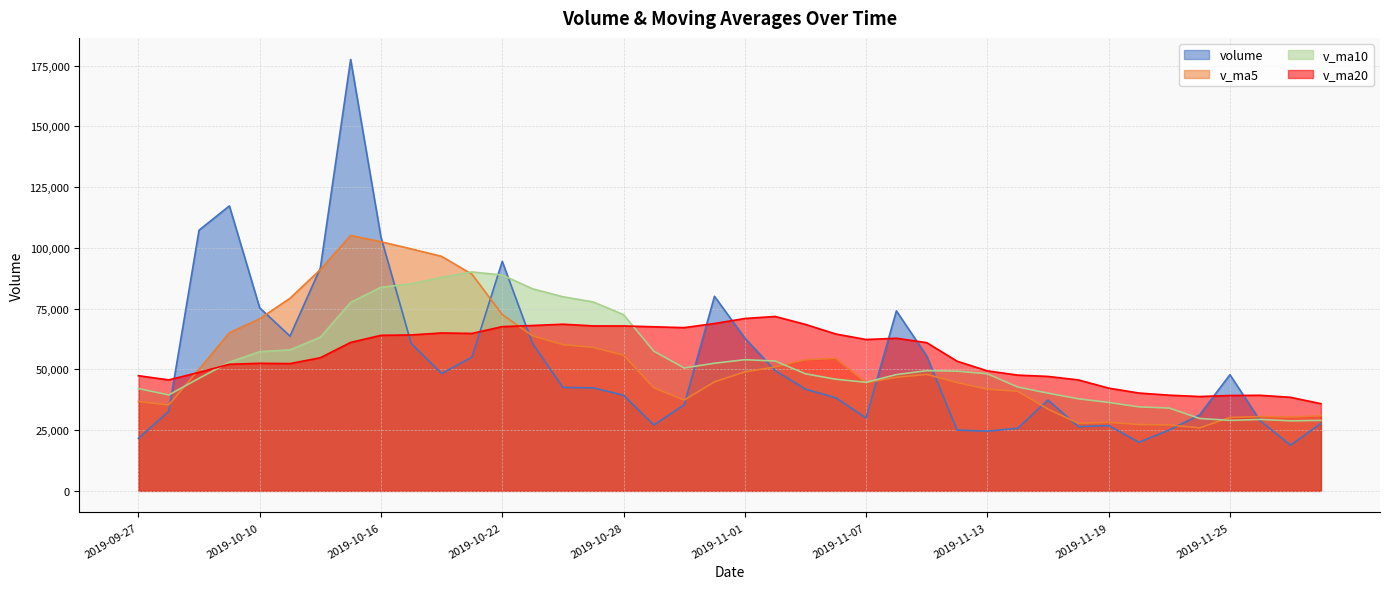

How many categories are shown in the chart?

40